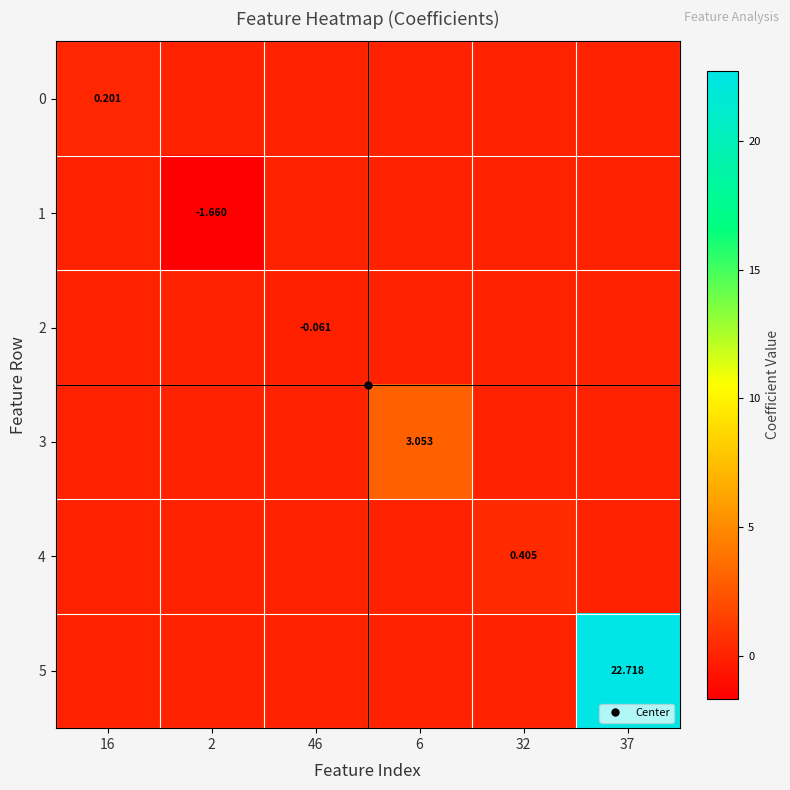

How many positive values does the 4 series have?

1